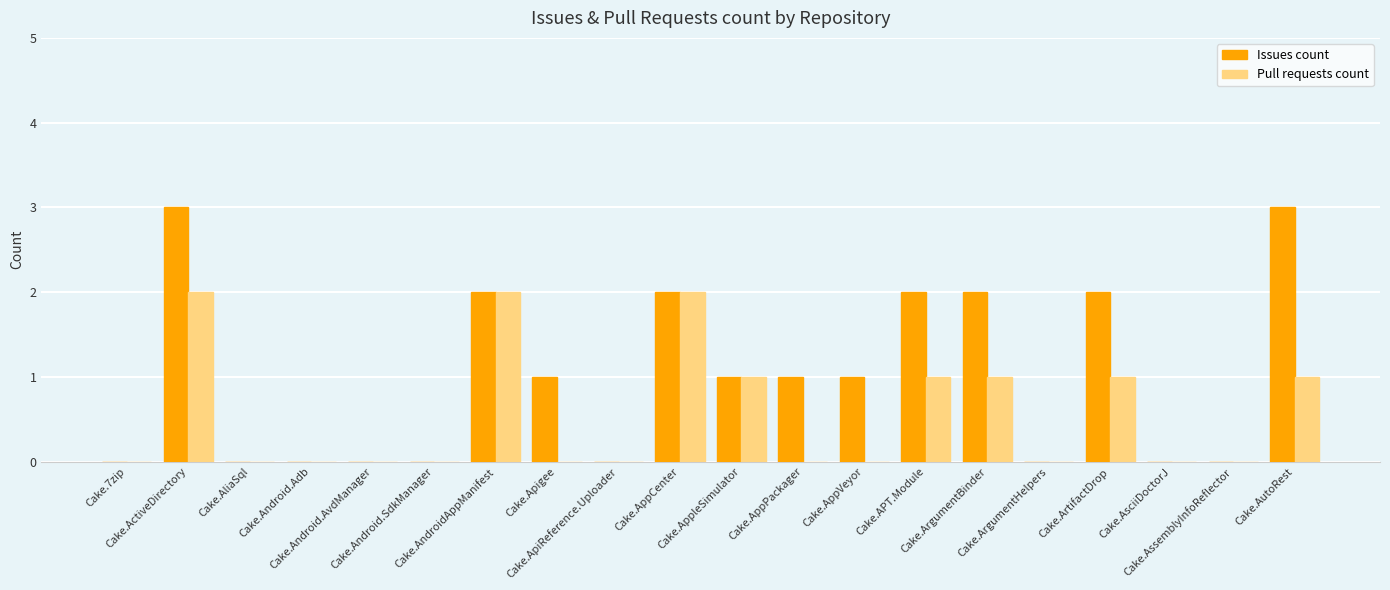

How many data points does each series have?

20